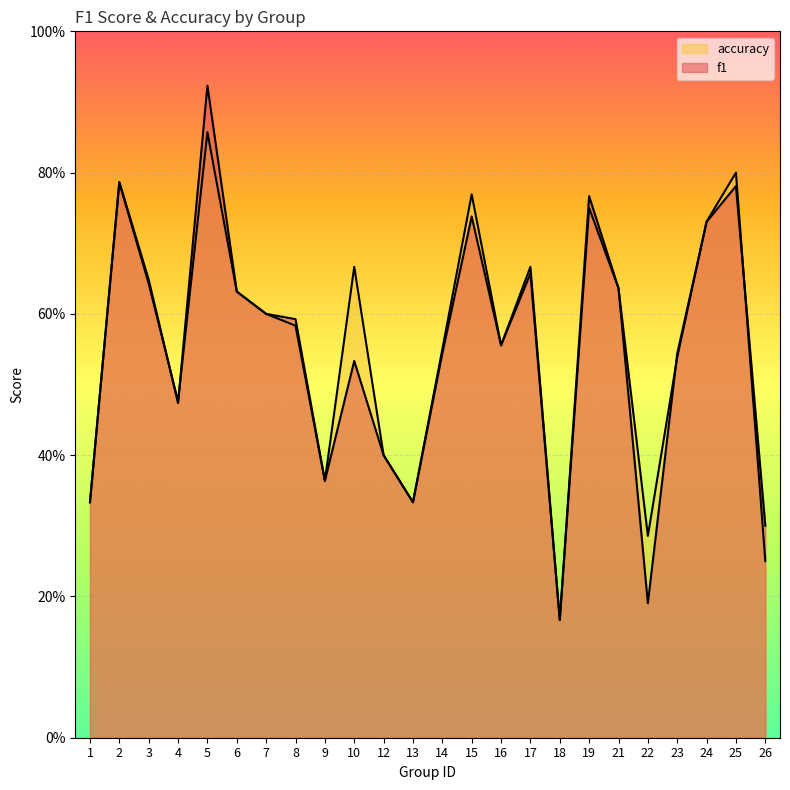

What are all the series names shown in the legend?

f1, accuracy